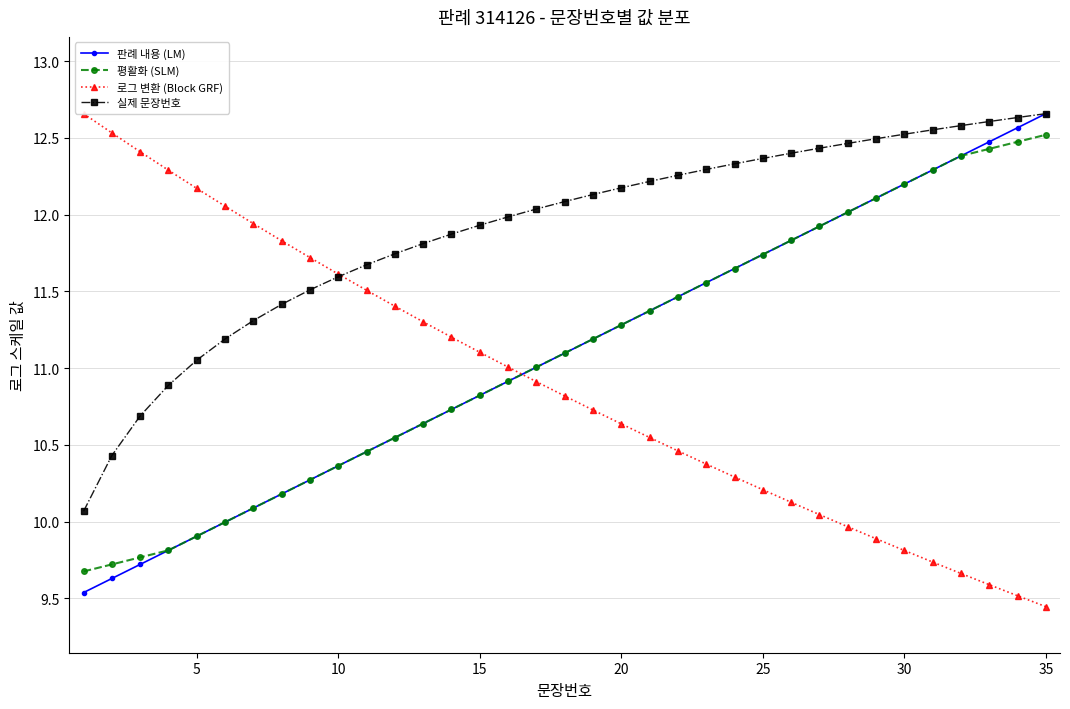

What is the greatest value displayed?

12.7